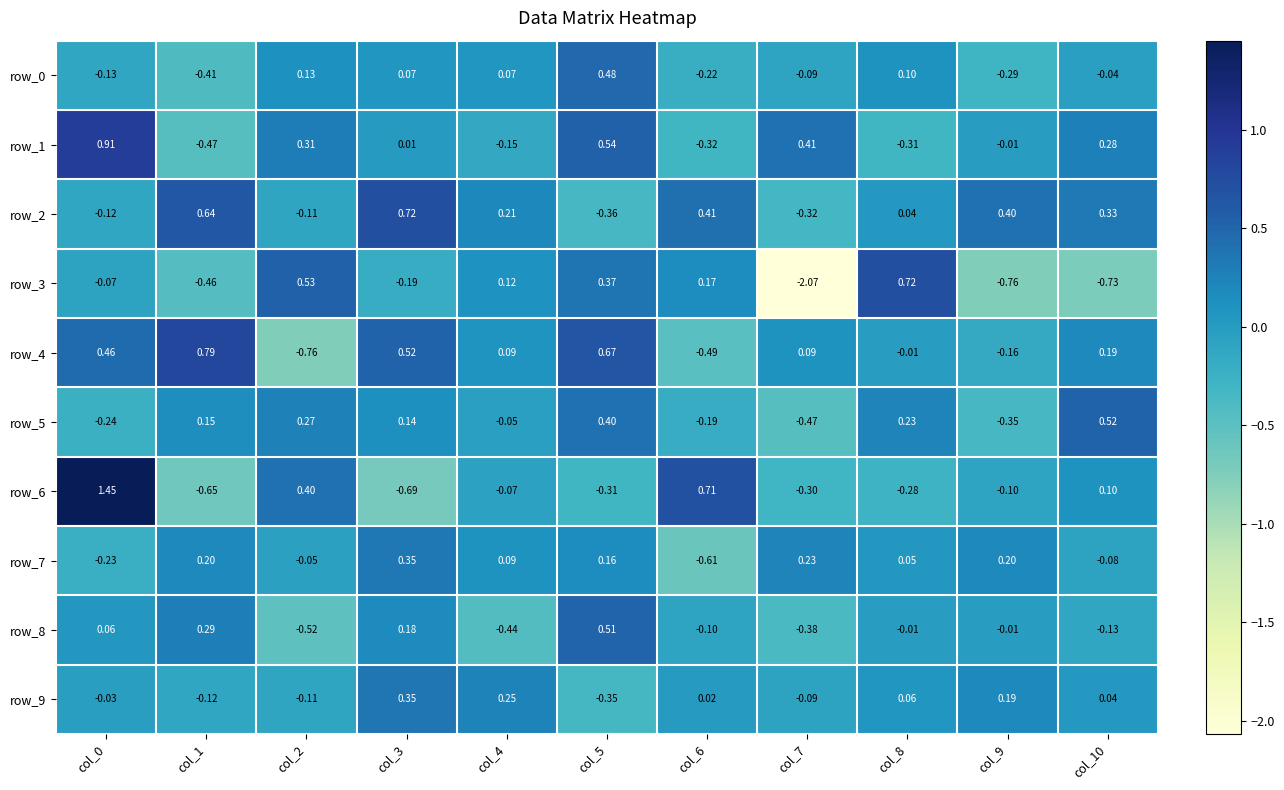

The row_6 series shows -0.2 at col_1. True or false?

False